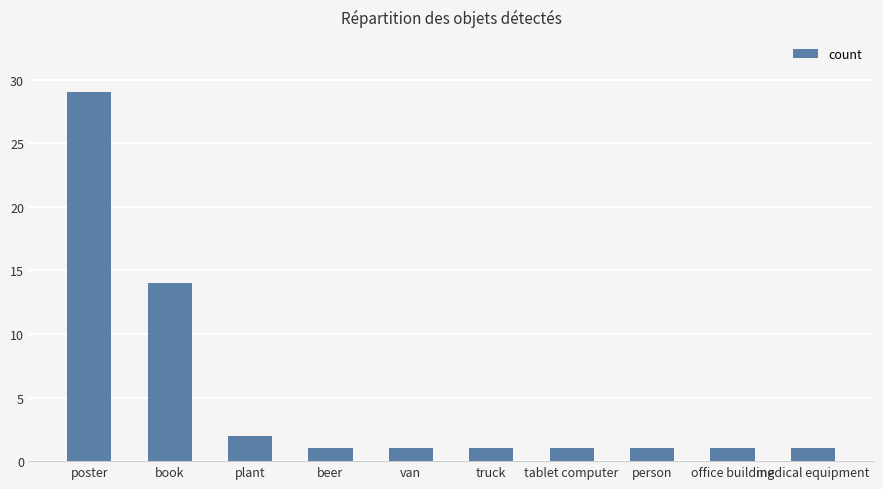

Which has a higher value, poster or book?

poster